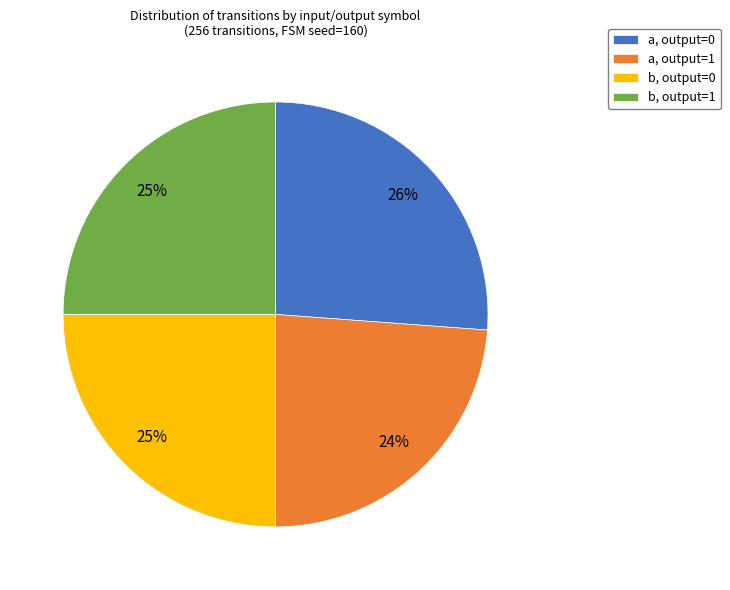

How many segments does this pie chart have?

4